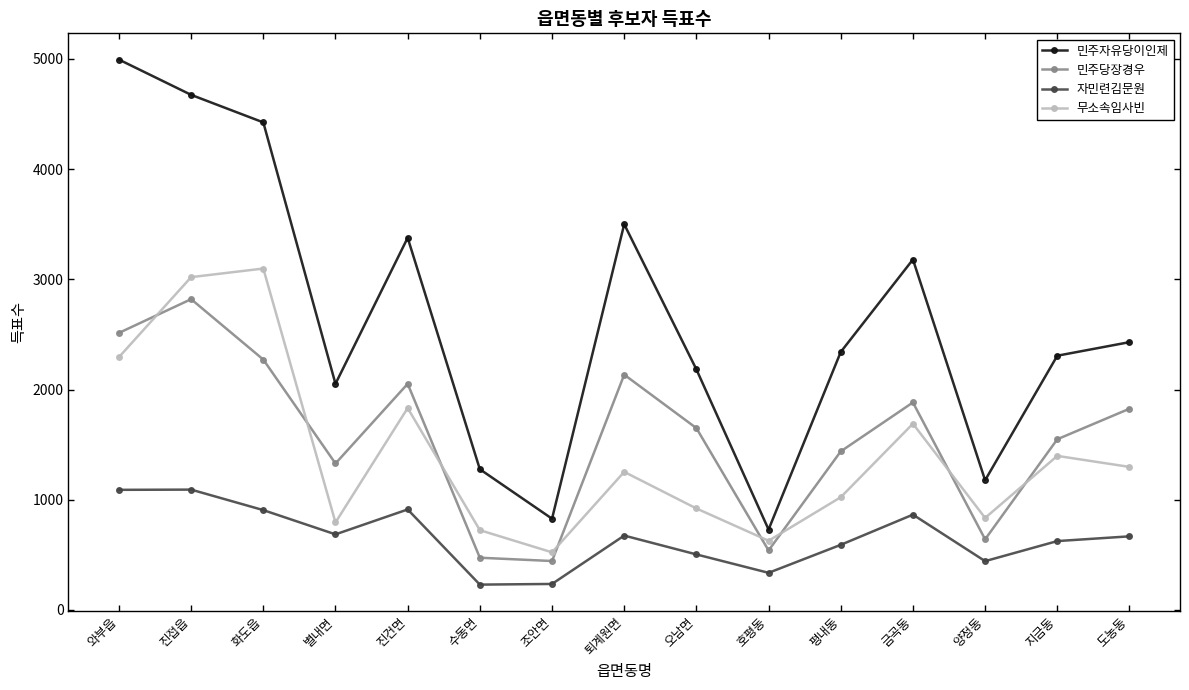

What is the spread (max minus min) of values at 오남면?

1679